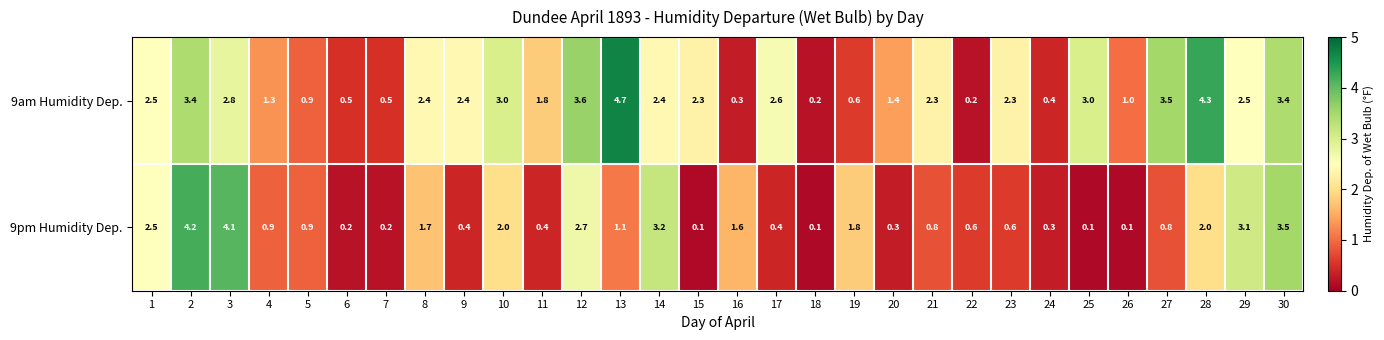

List the series in order of their overall mean, lowest first.

9pm Humidity Dep., 9am Humidity Dep.